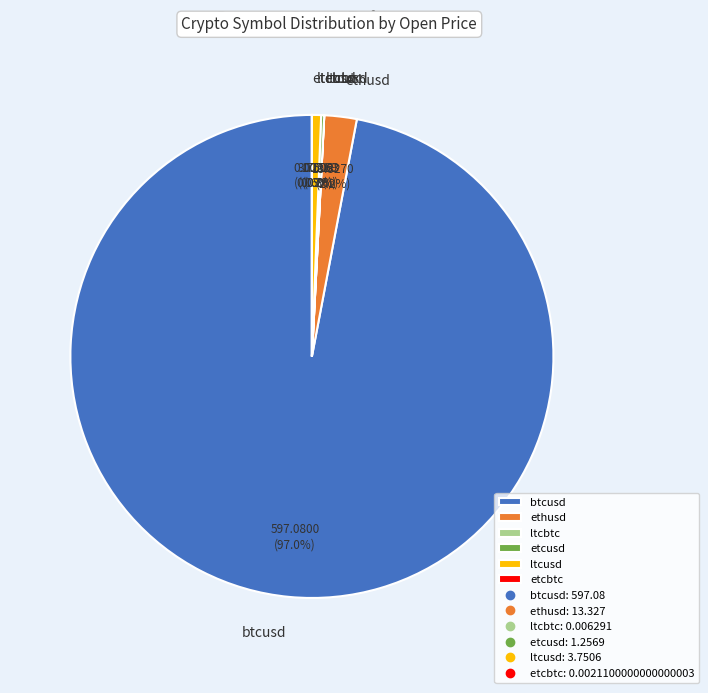

To the nearest percent, what is the difference between the largest and smallest slice percentages?

97%